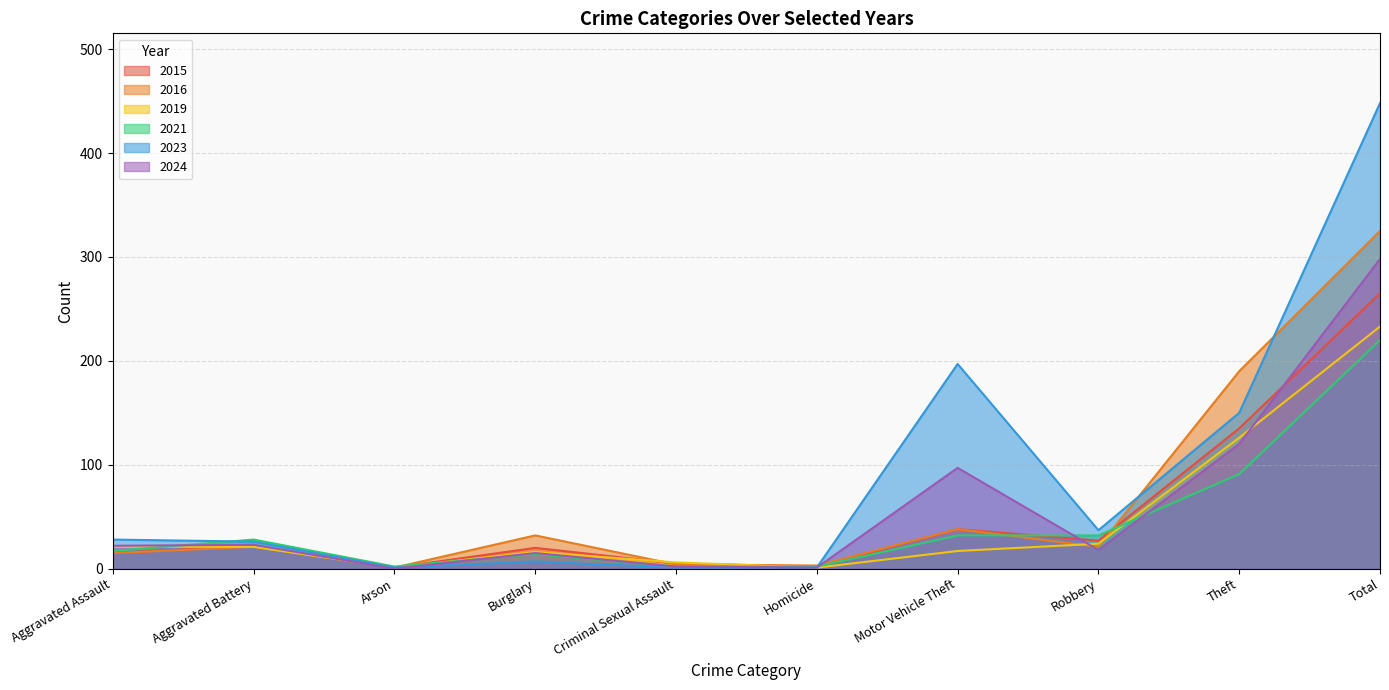

How many times do 2023 and 2021 cross each other?

2